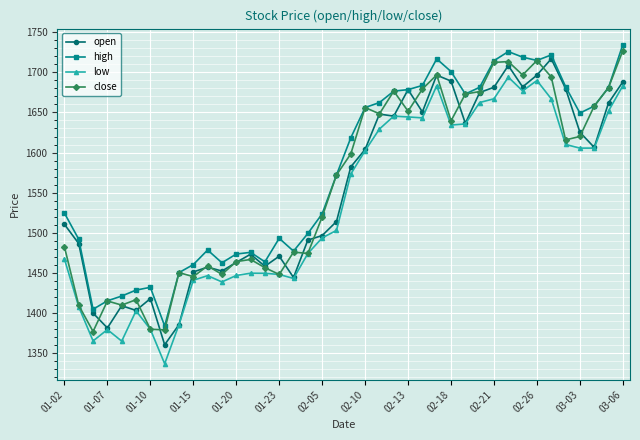

At how many categories does at least one series exceed 1351?

40